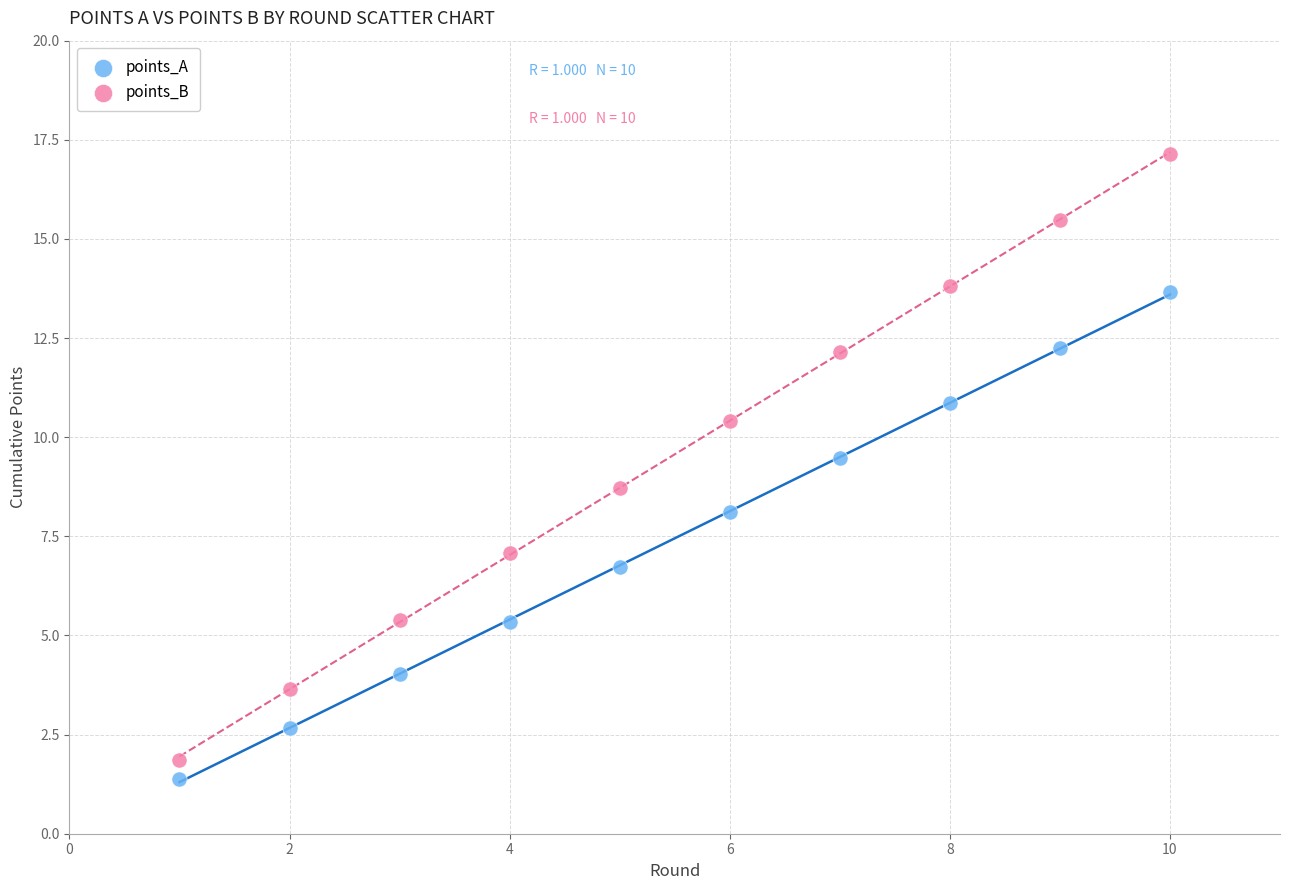

Across all data points, what is the range of X values (max minus min)?

9.0